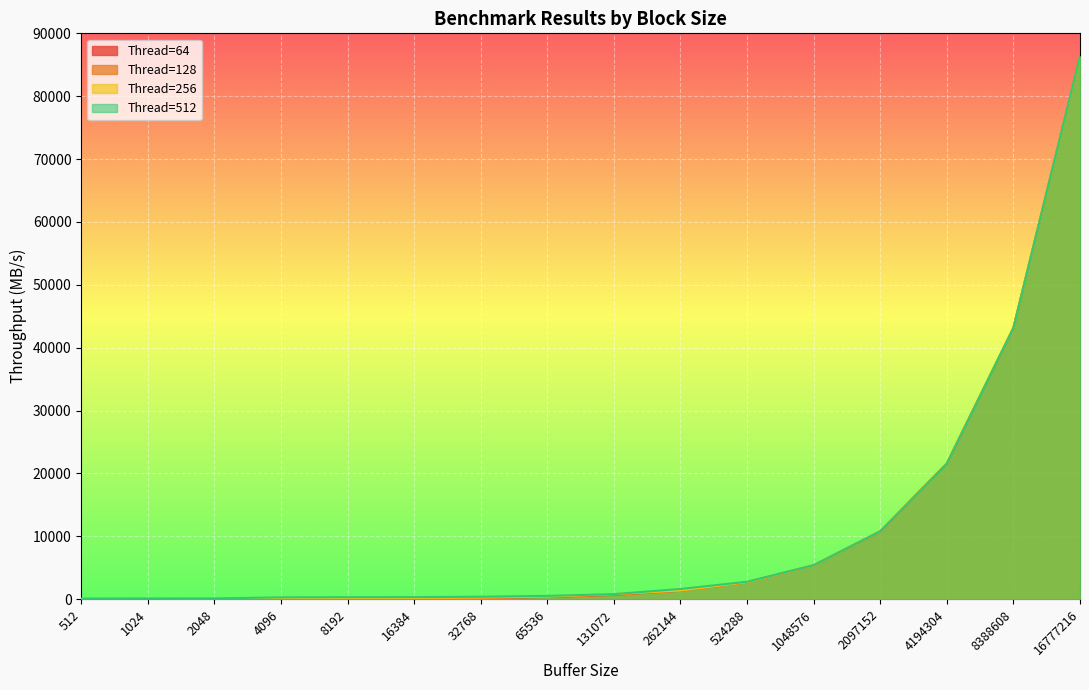

Does the chart display data point markers on the line(s)?

No